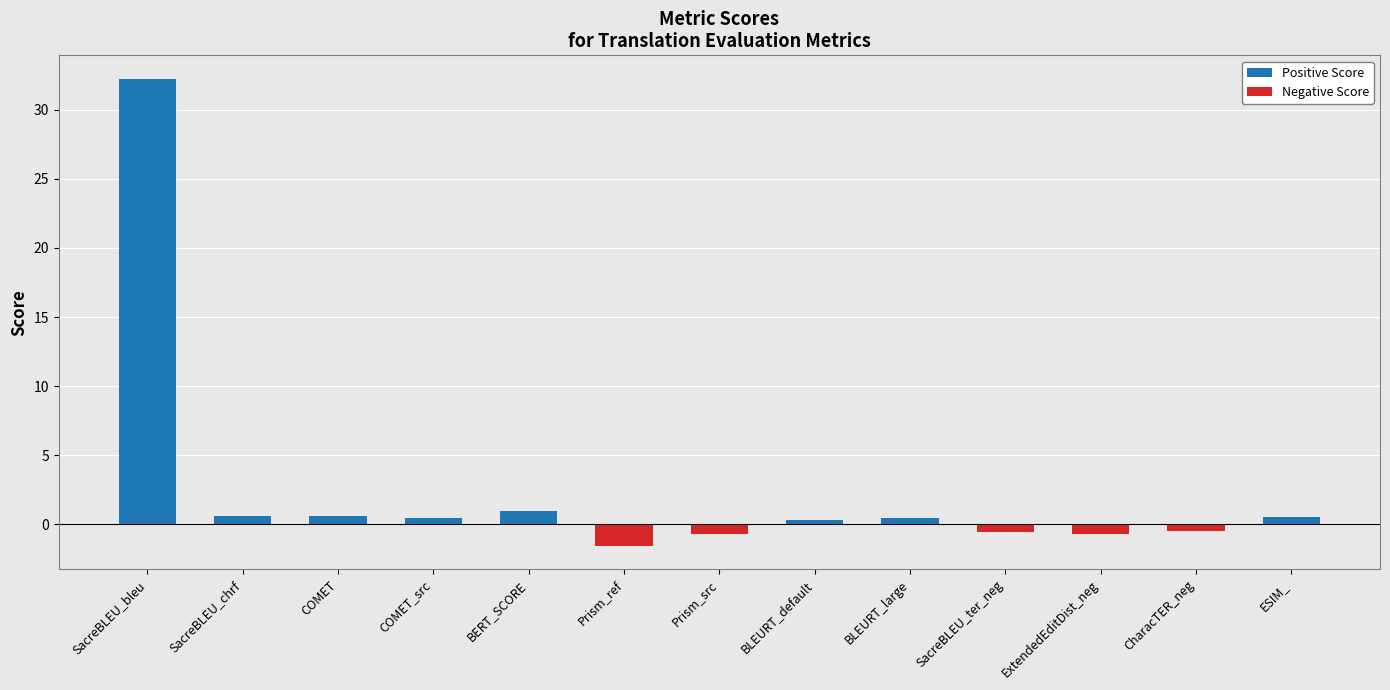

Is it true that the value at BERT_SCORE is 0.9?

True